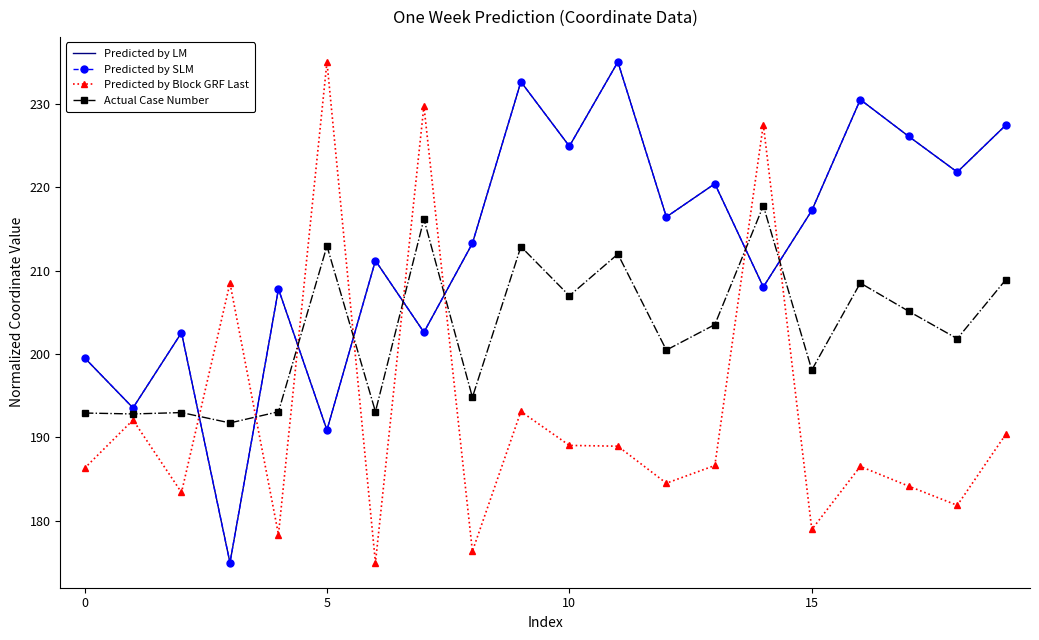

At which category does Actual Case Number reach its first local peak?

5